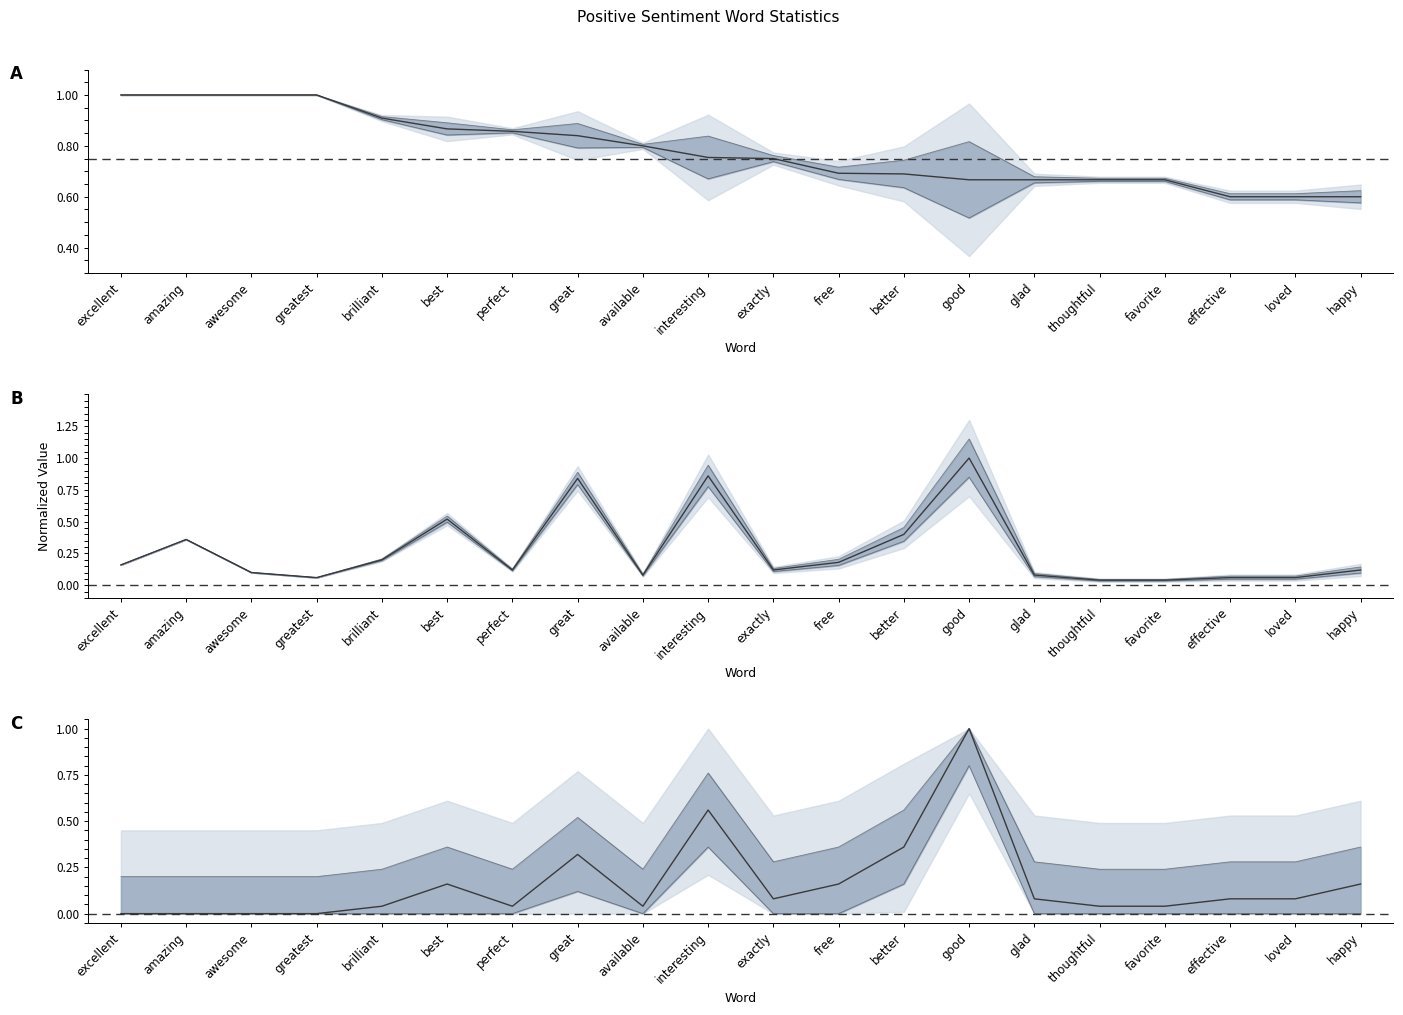

The normal count series shows 0.0 at greatest. True or false?

True